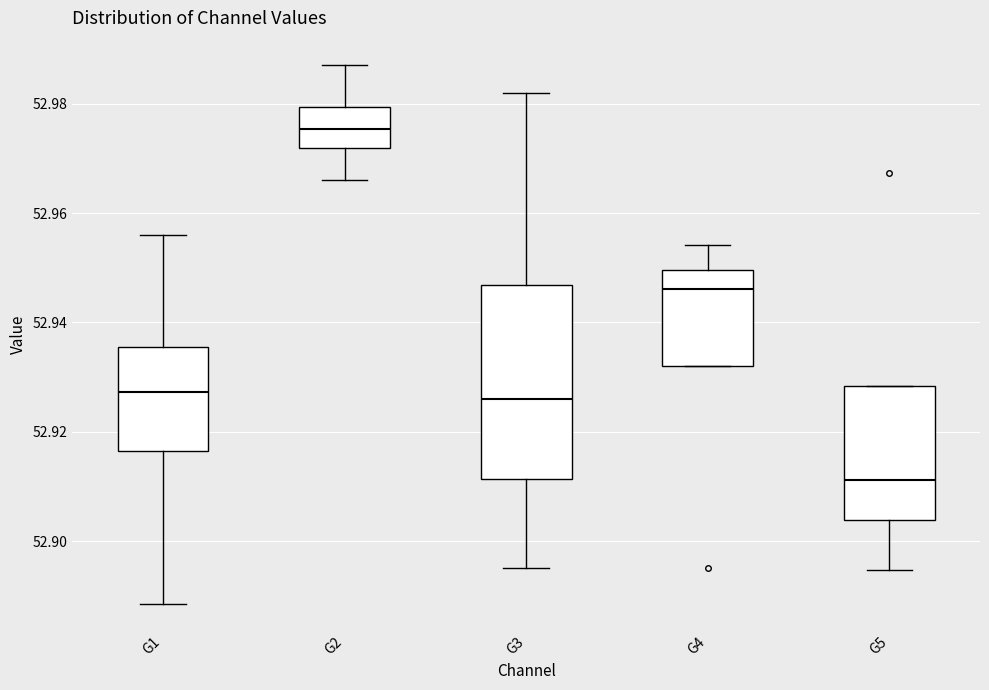

Comparing the boxes themselves (not the whiskers), which one is the tallest?

G3